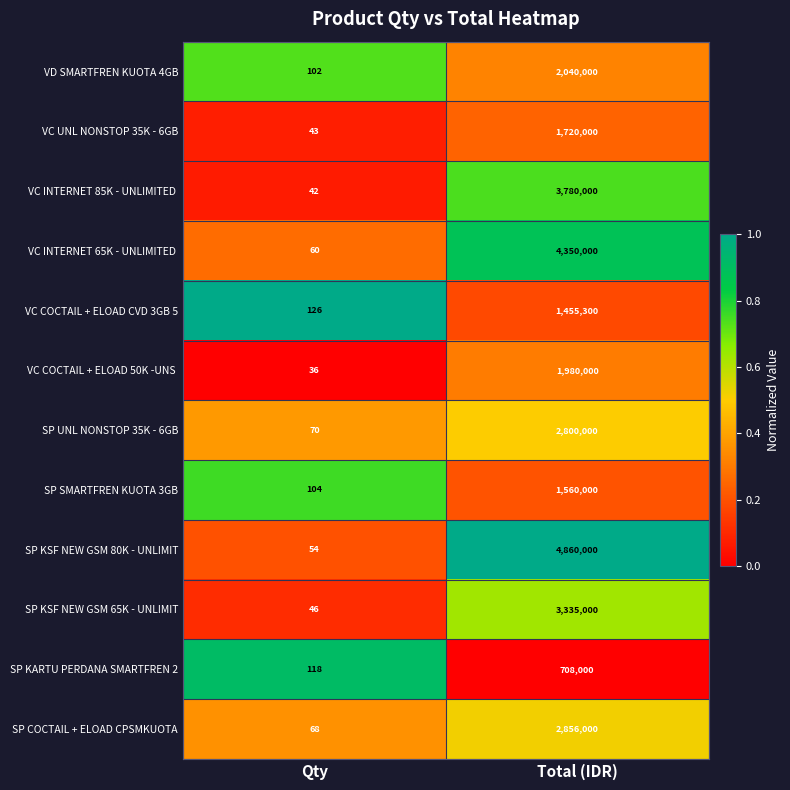

Which series has the widest spread of values?

SP KSF NEW GSM 80K - UNLIMIT